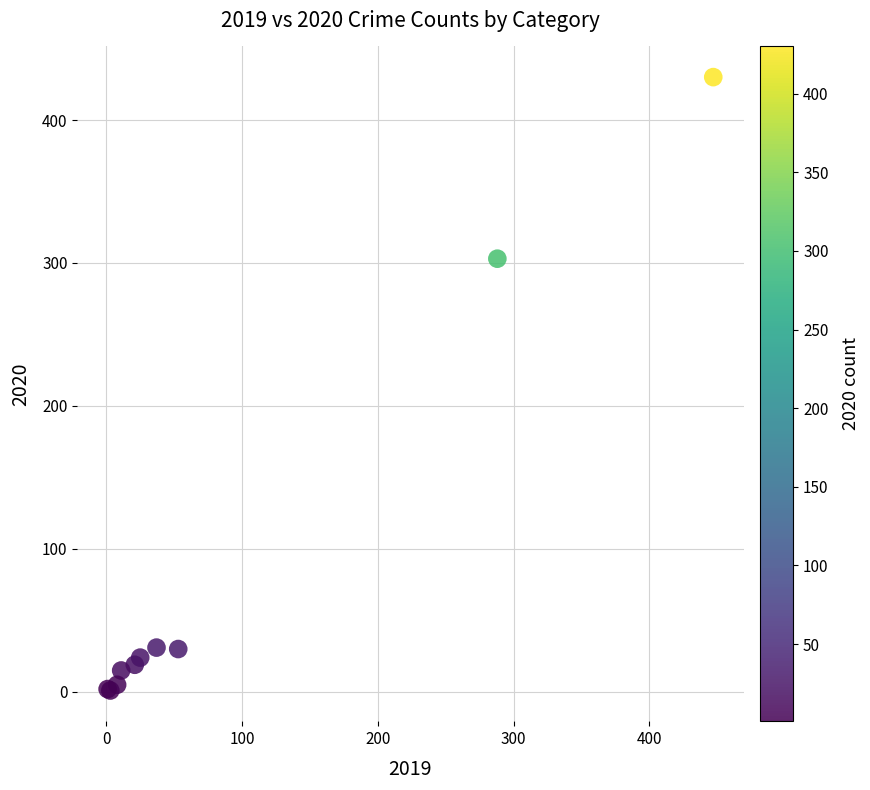

What Y value in the scatter plot is closest to 215?

303